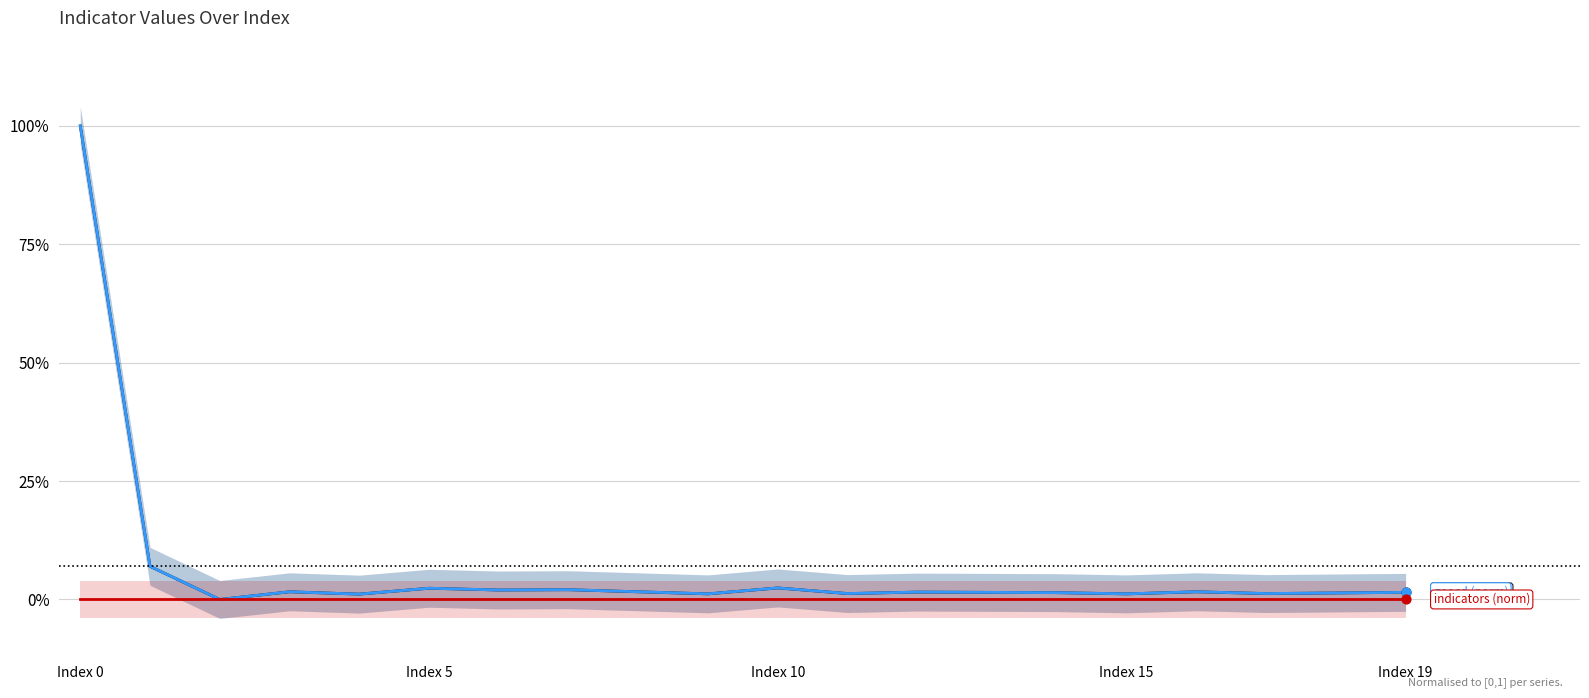

Which series has the largest total across all categories?

geocd